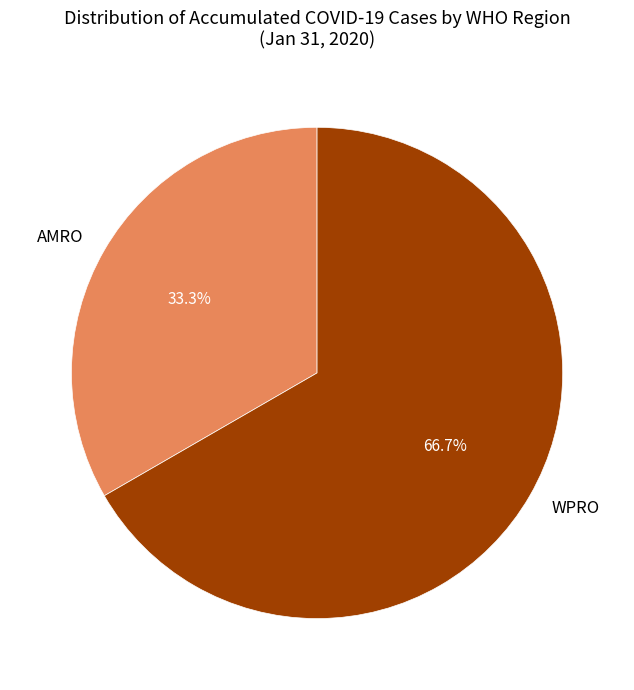

Which slice is the largest?

WPRO